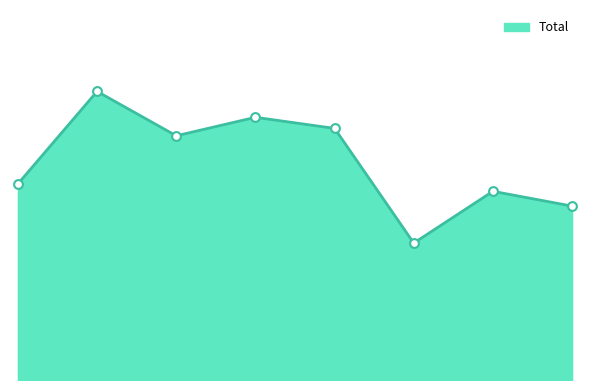

Is this an area chart (filled region under the line)?

Yes